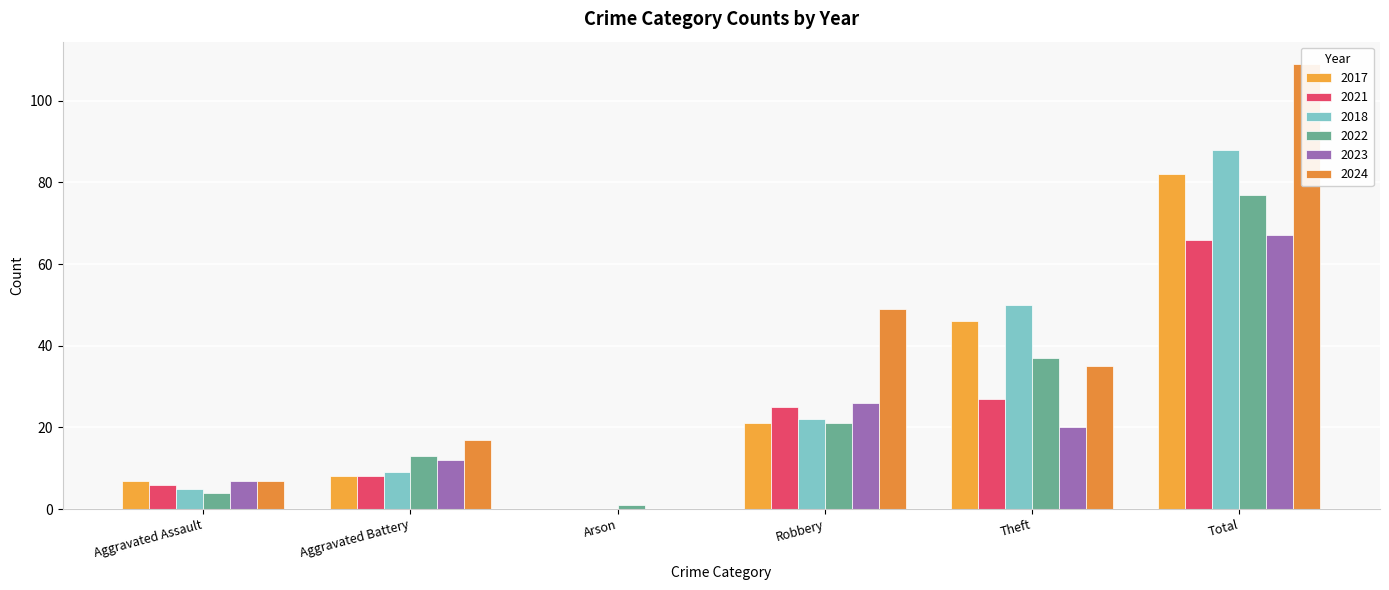

Which category has the highest value in the 2017 series?

Total